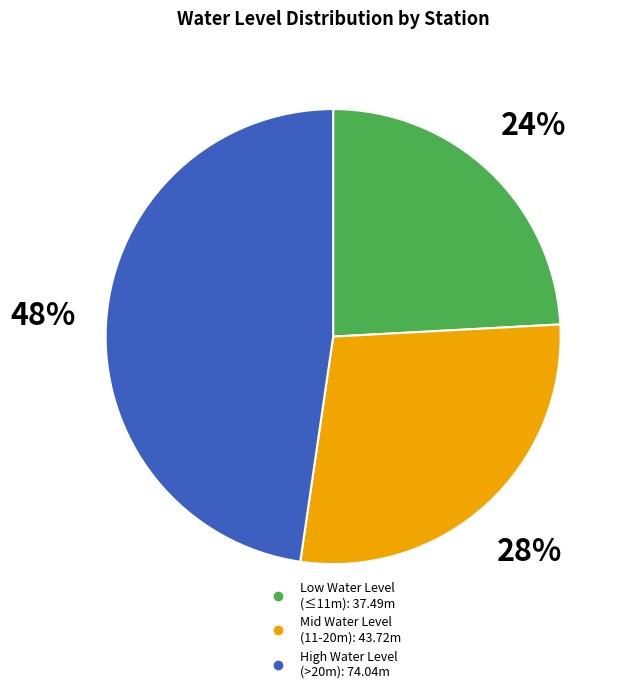

To the nearest percent, what is the average slice percentage?

33%